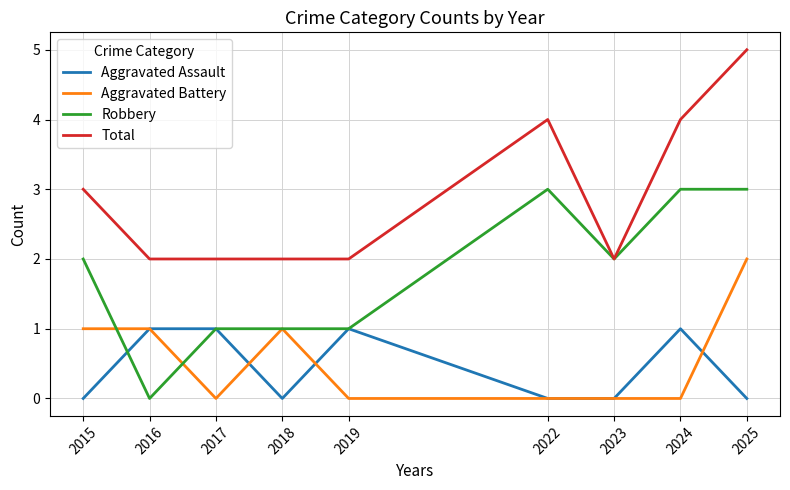

Reading right to left, list all the values displayed in this chart.

Aggravated Assault: 0	1	0	0	1	0	1	1	0
Aggravated Battery: 2	0	0	0	0	1	0	1	1
Robbery: 3	3	2	3	1	1	1	0	2
Total: 5	4	2	4	2	2	2	2	3